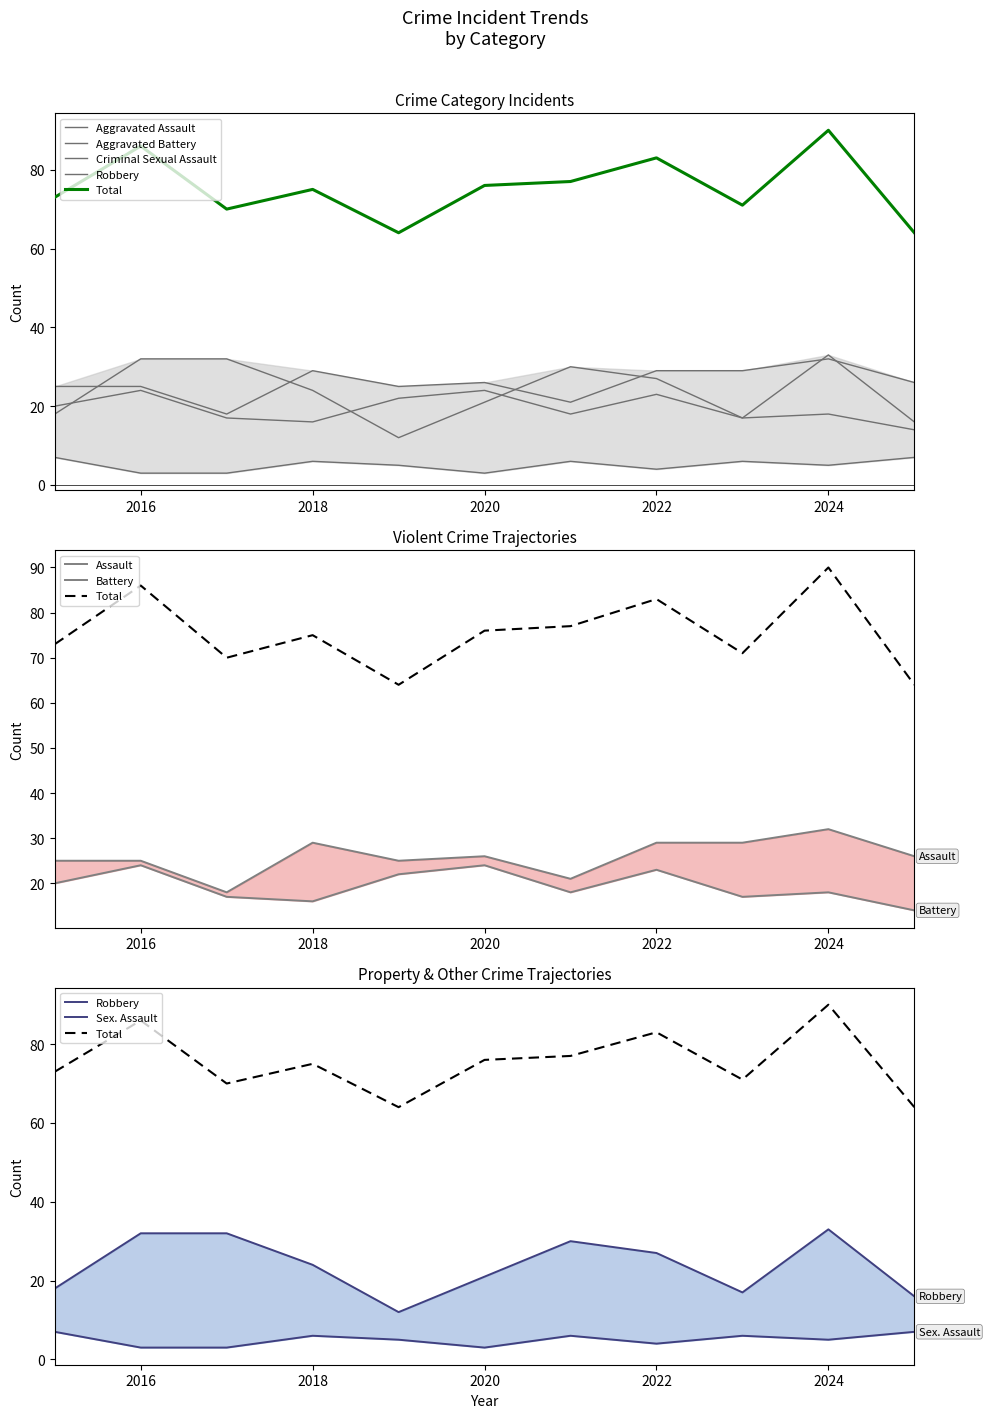

What is the value of the Criminal Sexual Assault point at the 1st from the left?

7